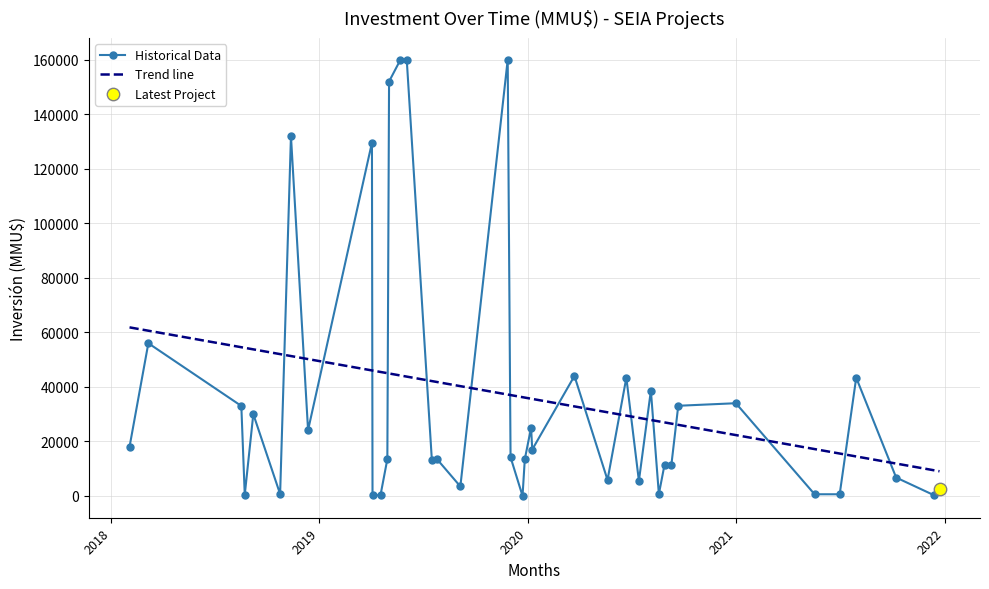

Which series has the widest spread of values?

Historical Data